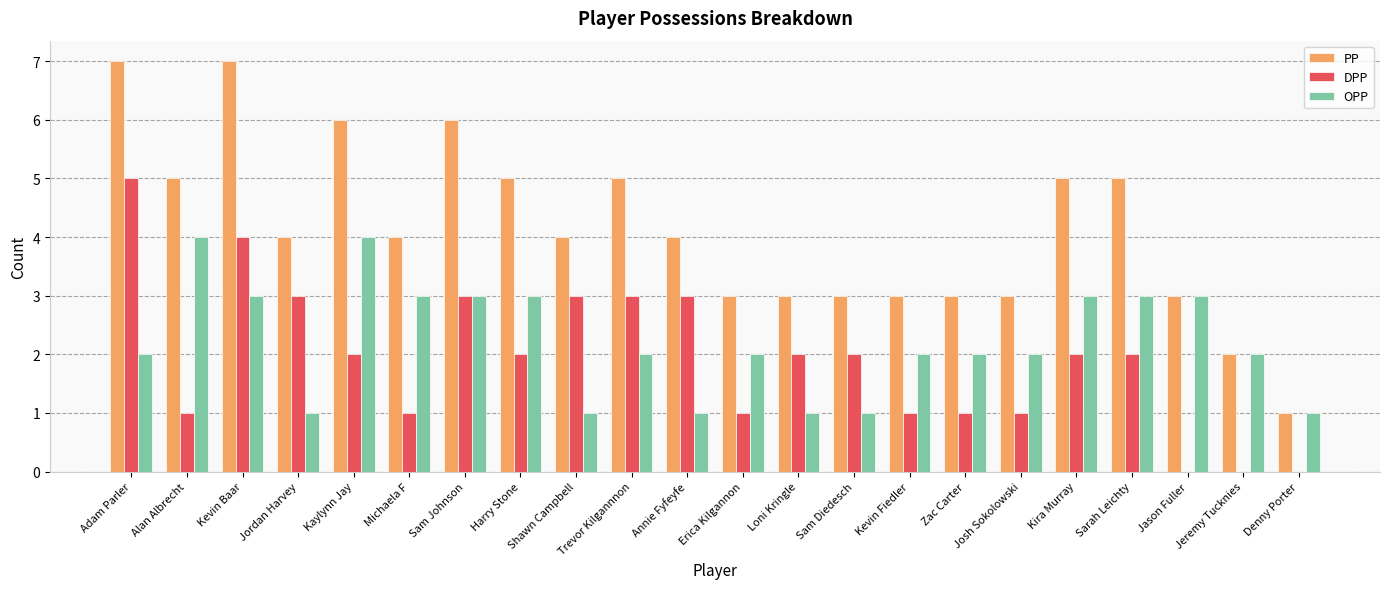

Between Kevin Baar and Denny Porter, which series saw the biggest shift?

PP